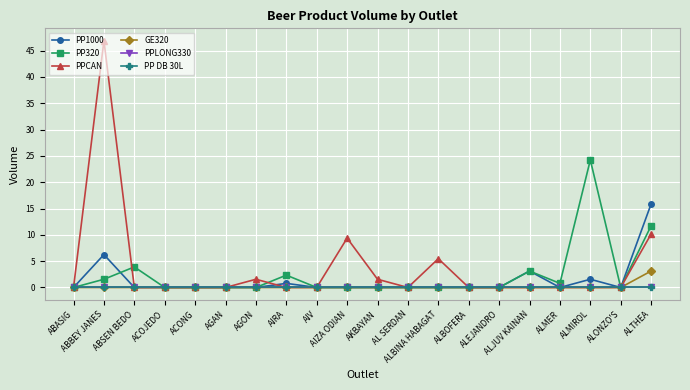

Is this an area chart (filled region under the line)?

No